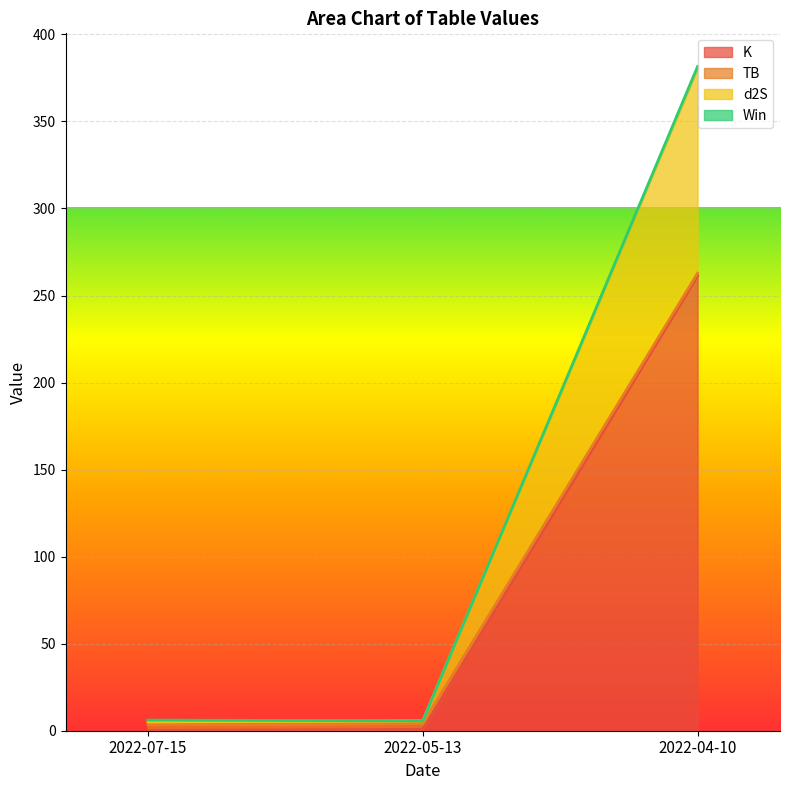

What is the label of the 3rd point from the left?

2022-04-10